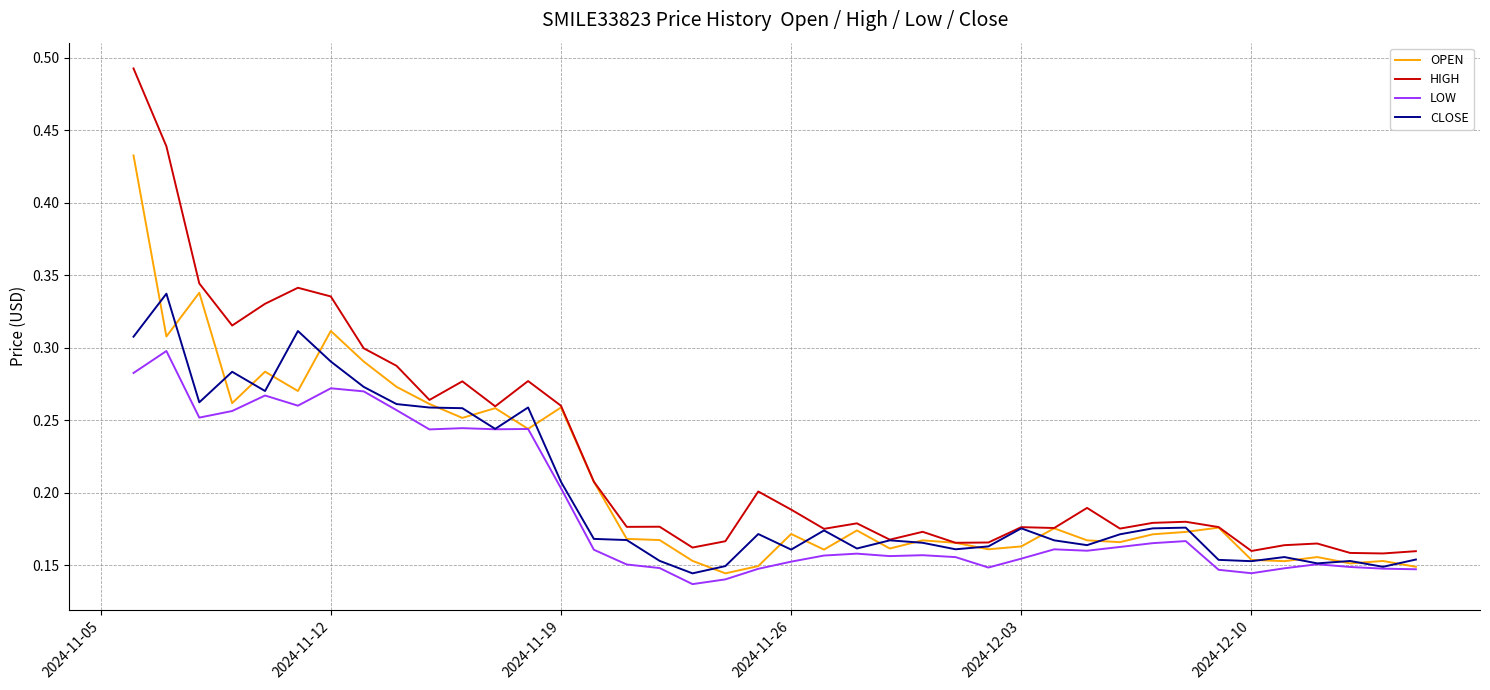

Rank the series by their maximum value, from lowest to highest.

LOW, CLOSE, OPEN, HIGH